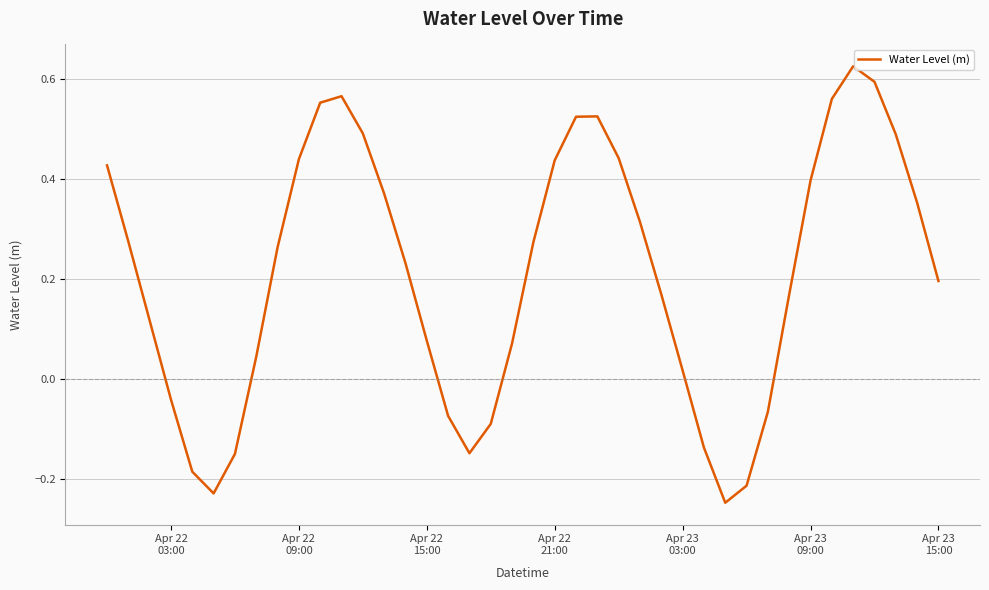

What is the difference between the maximum and minimum values?

0.9